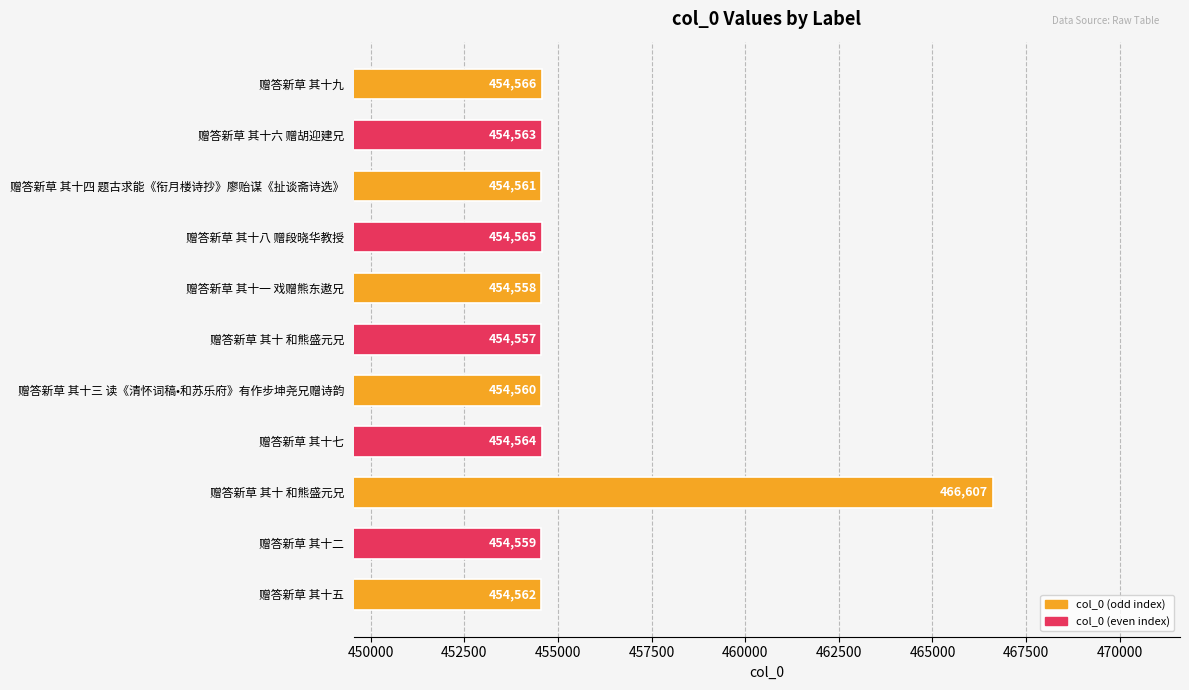

Count the number of categories in the chart.

11